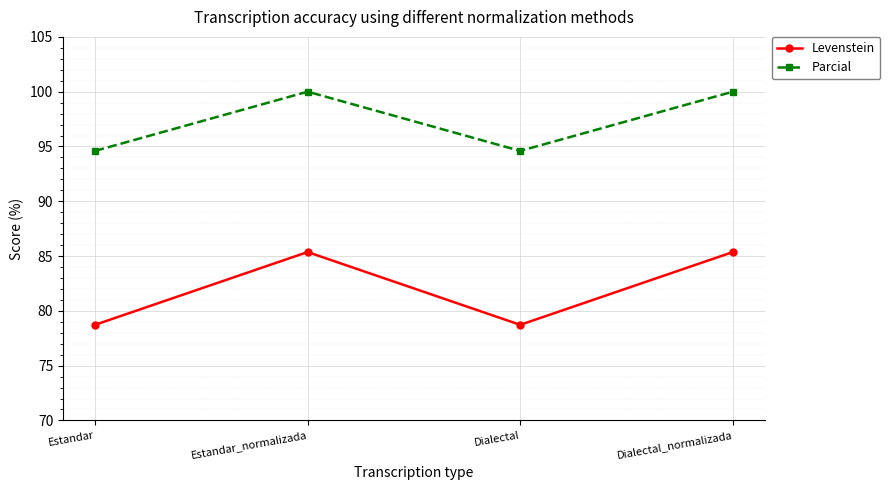

What is the sum of the Parcial values at Dialectal and Estandar?

189.2